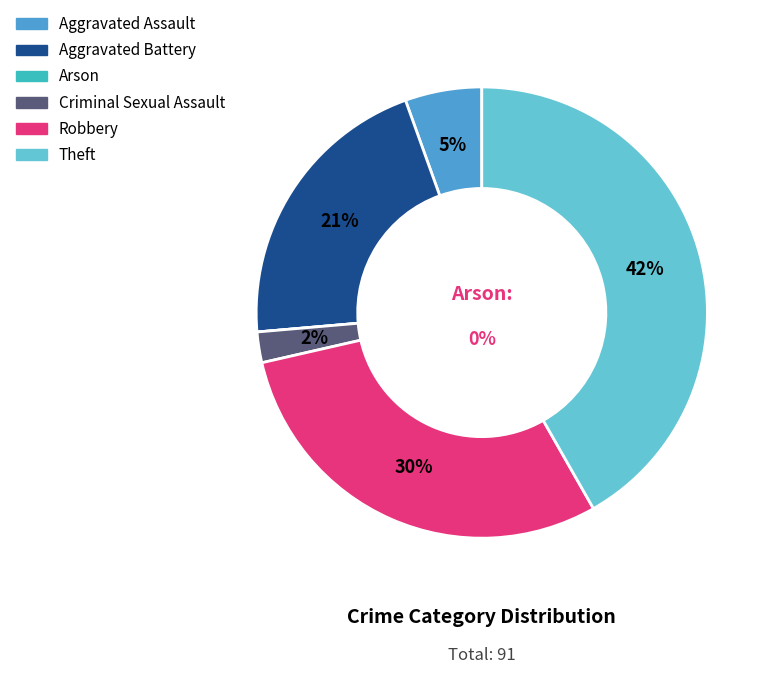

Is it true that Aggravated Assault is 16% of the pie?

False